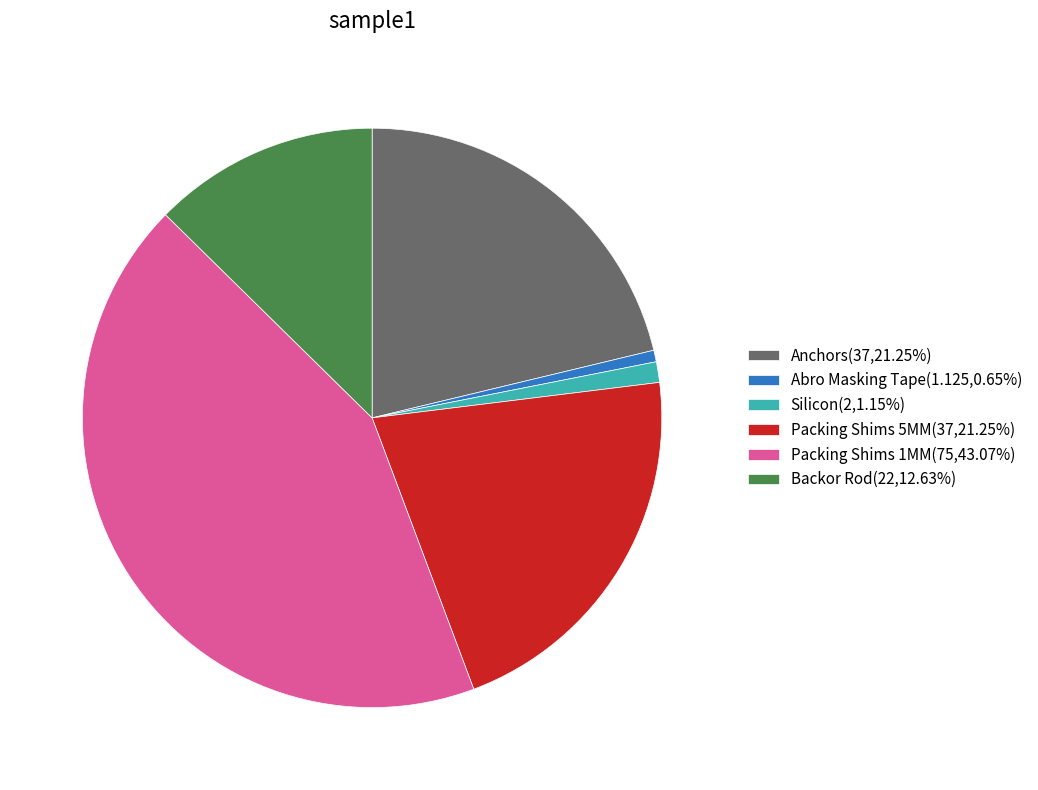

Is Silicon the majority of the pie?

No